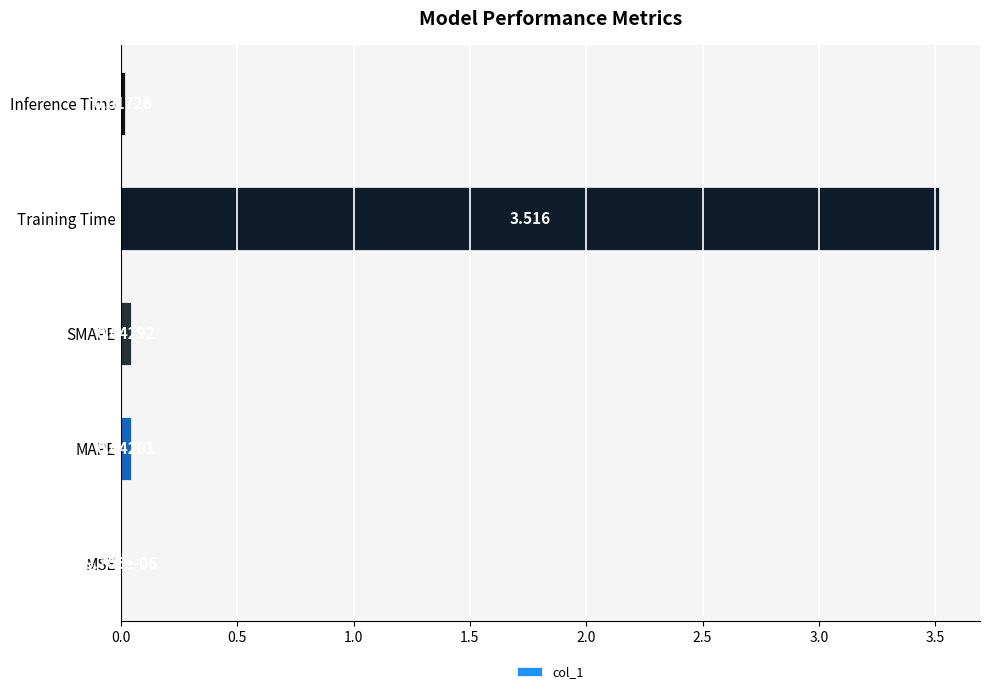

What is the maximum value shown in the chart?

3.5